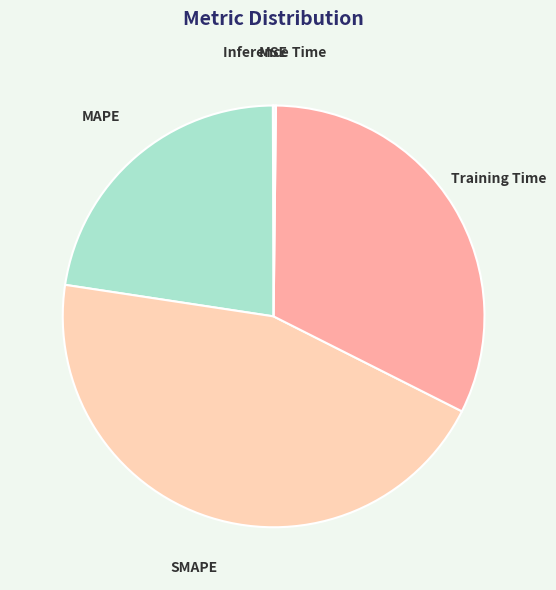

The Training Time slice represents 41% of the pie. True or false?

False